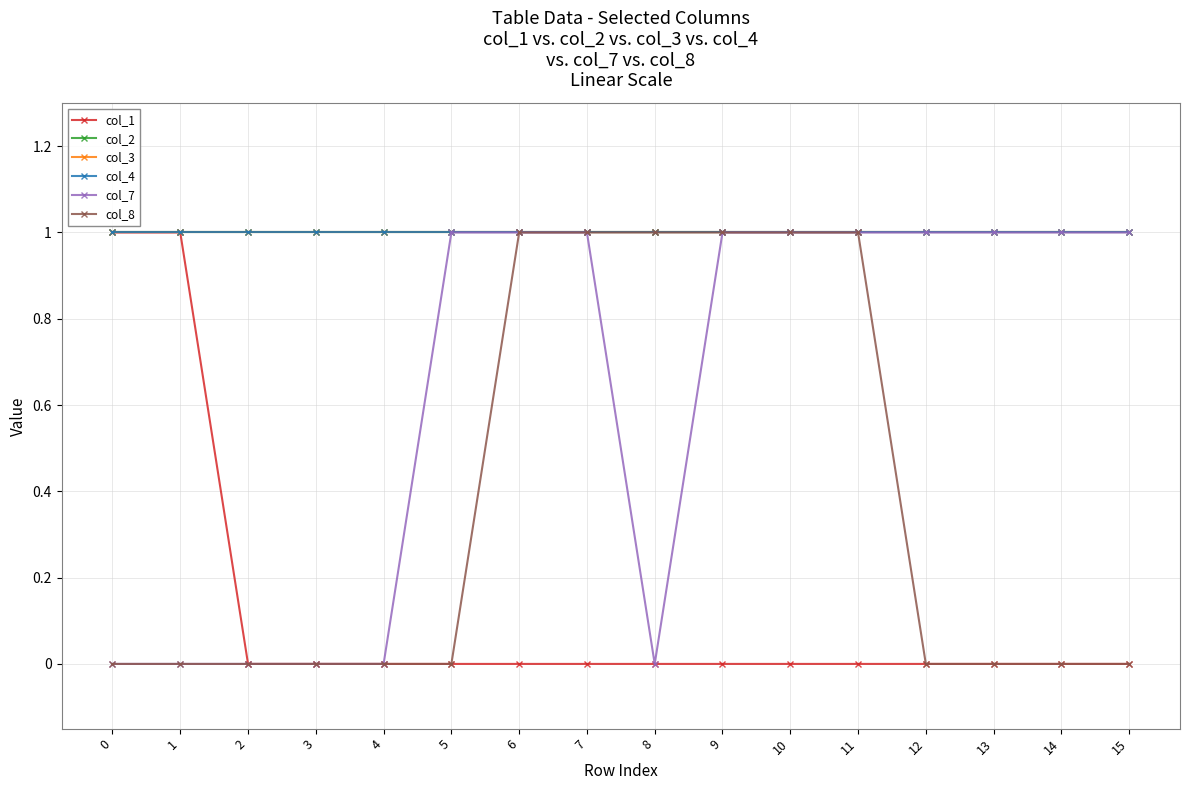

Rank the series by their maximum value, from lowest to highest.

col_1, col_2, col_3, col_4, col_7, col_8